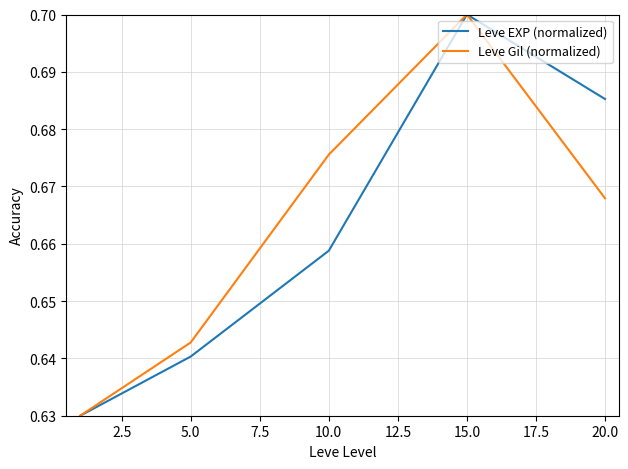

Count the Leve Gil (normalized) values in the range 0 to 1.

5